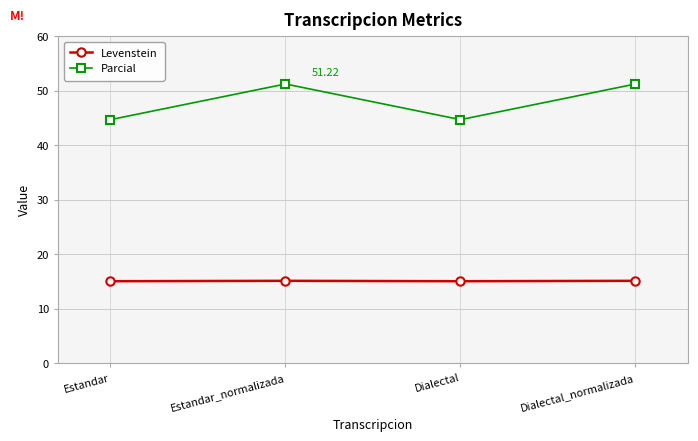

How many Levenstein values are between 15 and 16?

4